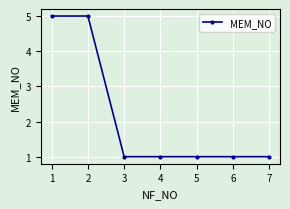

The value at 1 is 3. True or false?

False